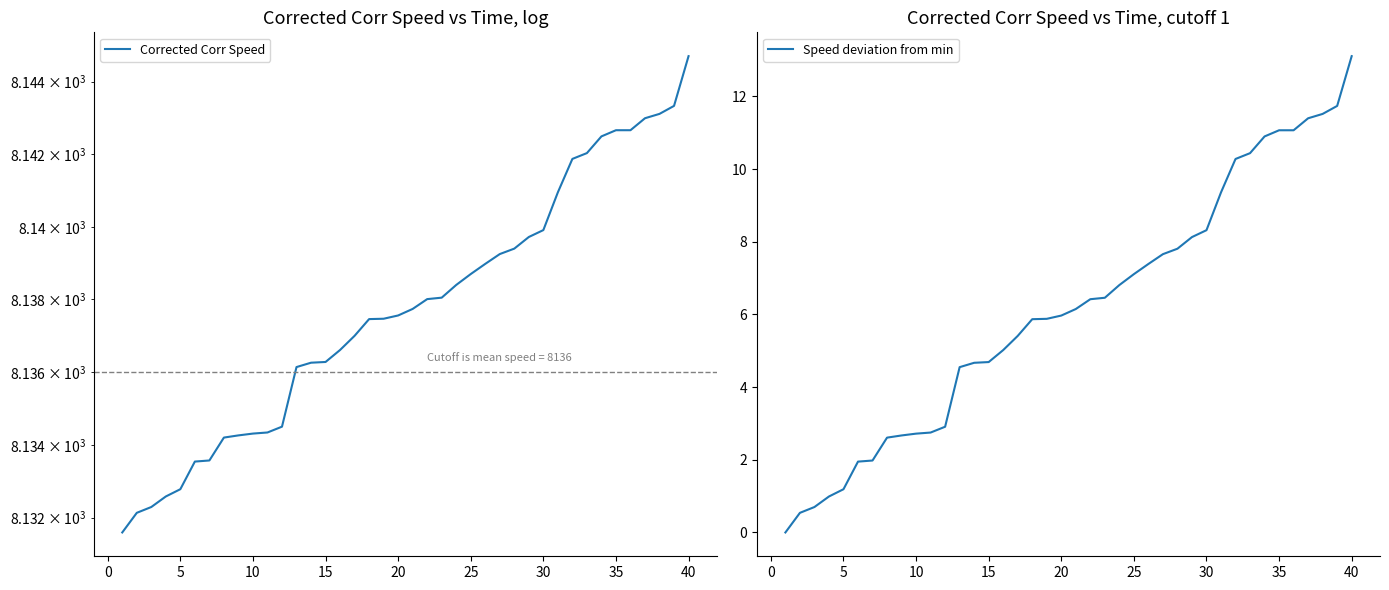

What are all the series names shown in the legend?

Corrected Corr Speed, Speed deviation from min